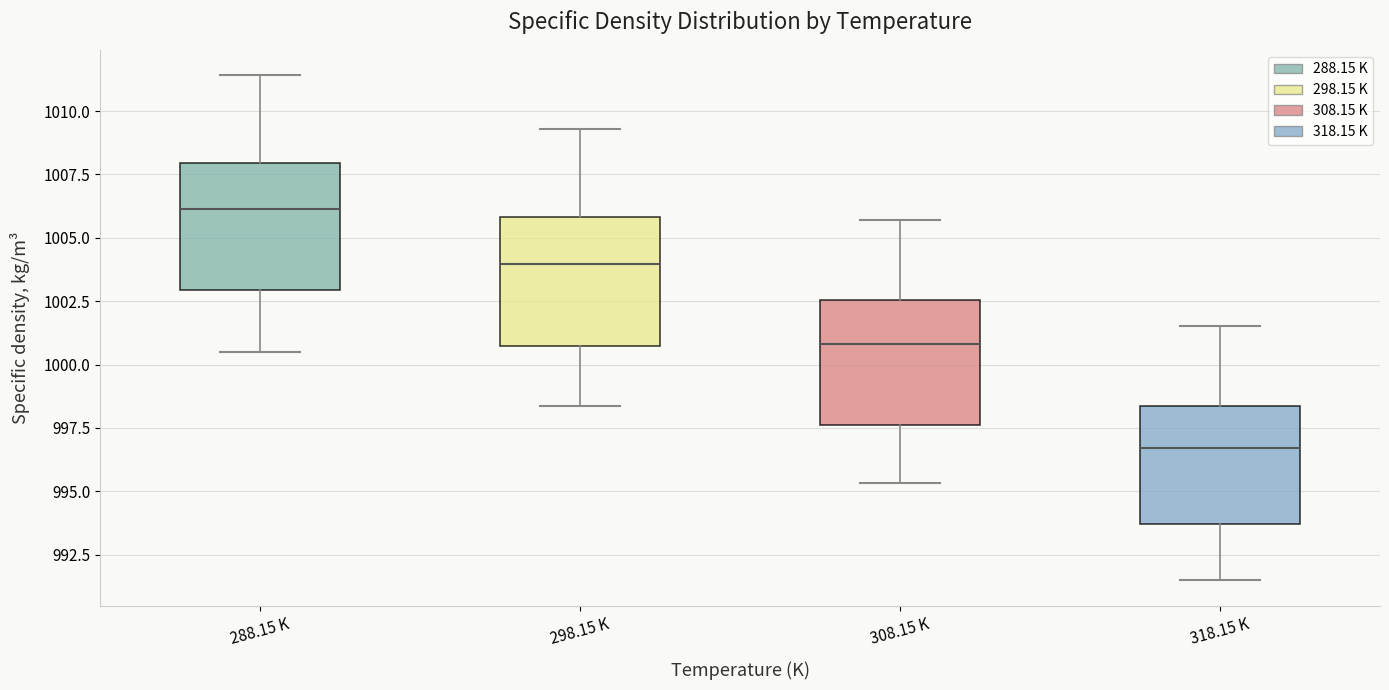

Where does the upper whisker of the box for 298.15 K end on the y-axis? The values are not printed on the chart, so give them approximately, as read against the axis.

1009.5